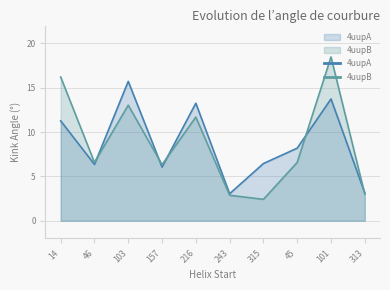

Where do 4uupA and 4uupB first cross each other?

46 and 103